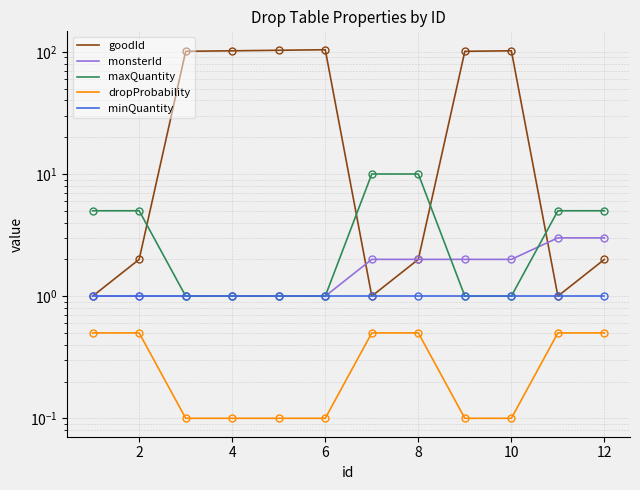

Which has a higher value, 4 or 2?

4